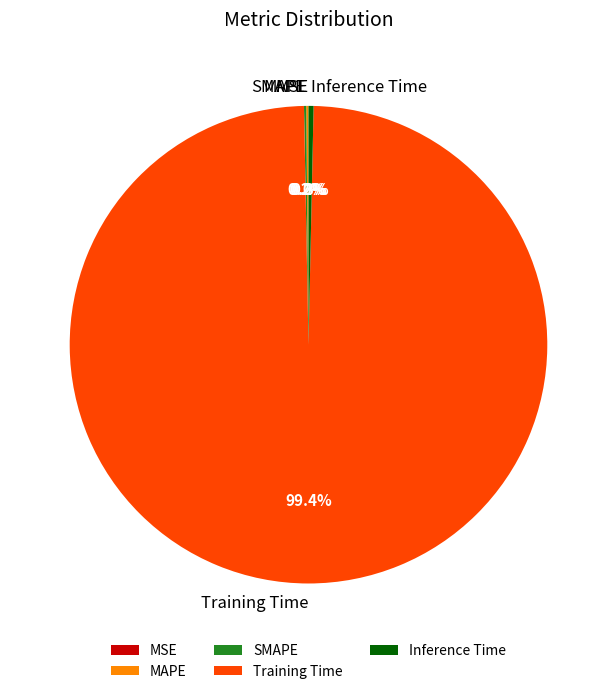

Does Training Time account for over 50% of the chart?

Yes